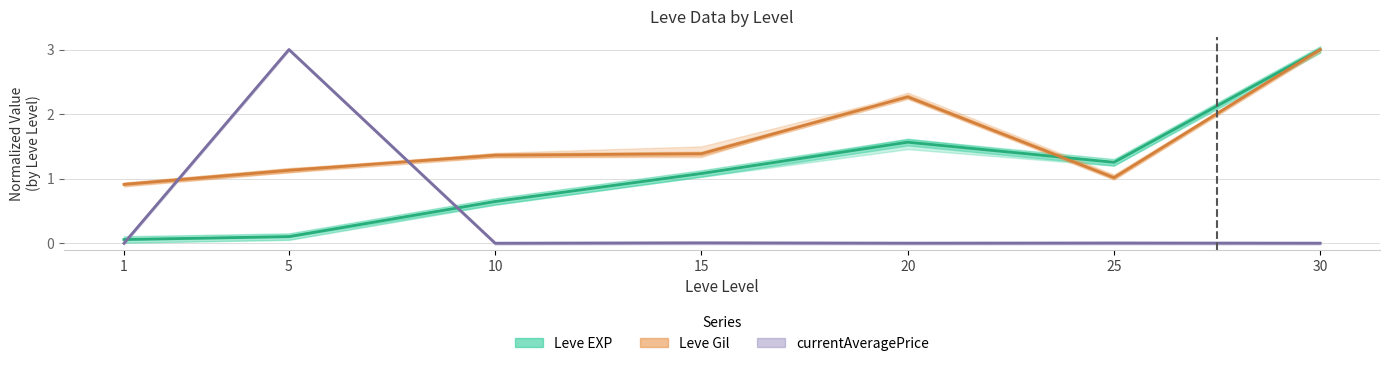

The currentAveragePrice series shows 0.0 at 15. True or false?

True